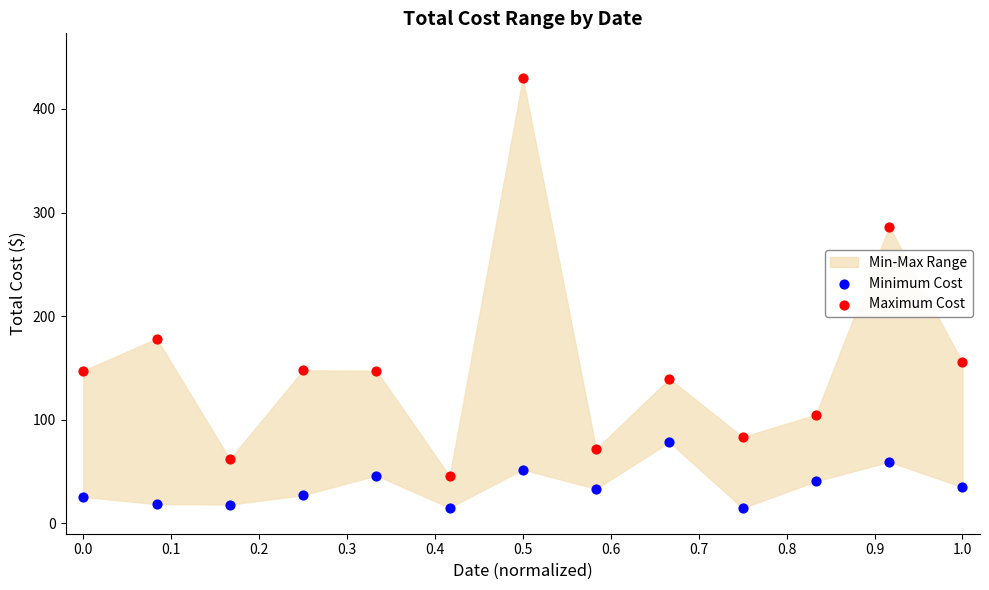

Across all data points, what is the range of Y values (max minus min)?

415.2